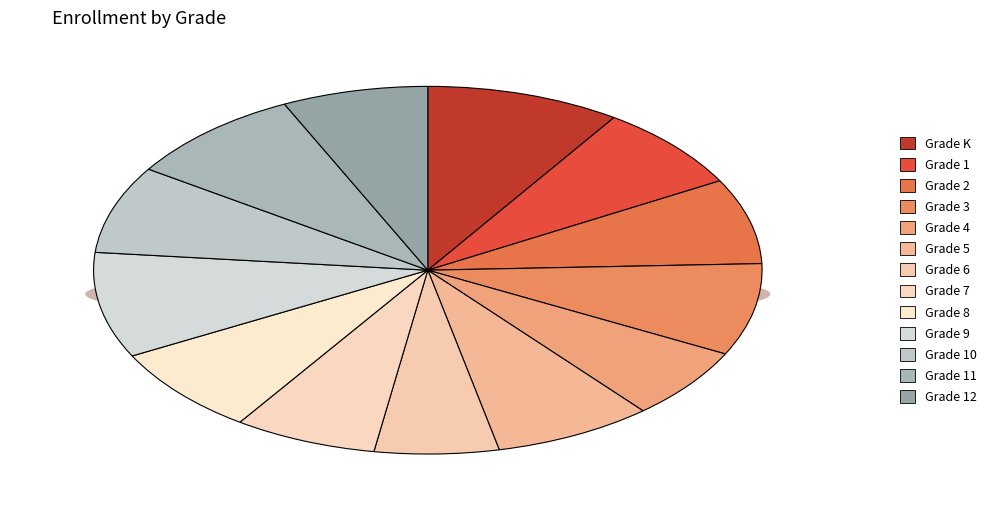

Which slice is the largest?

Grade K